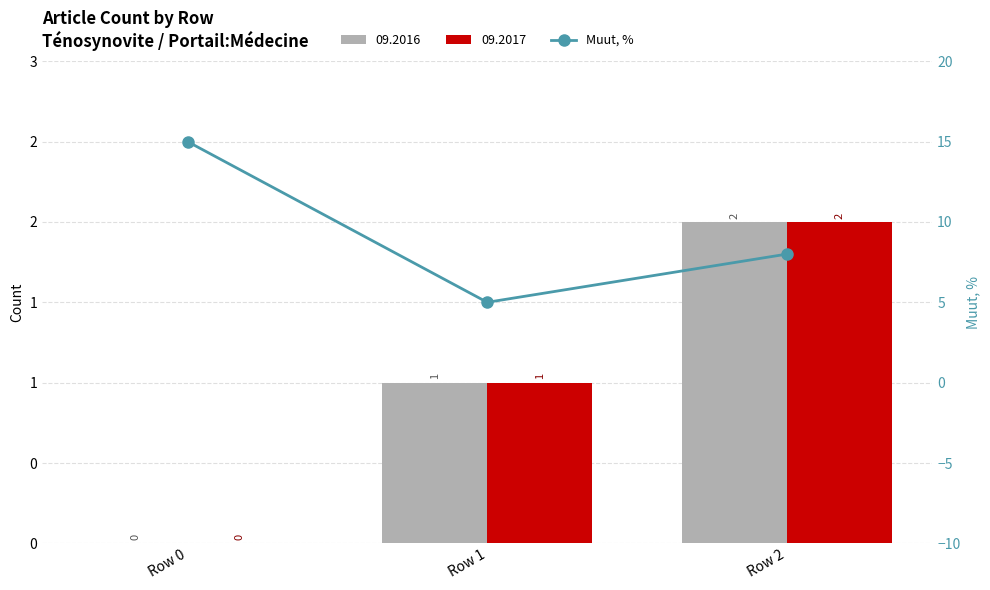

What is the average value?

9